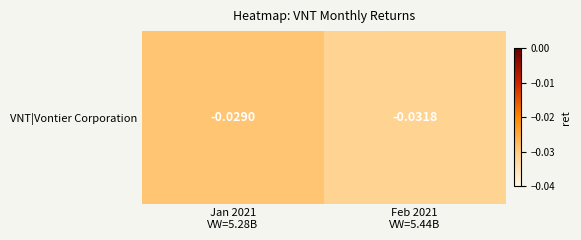

Is it true that the value at Jan 2021
VW=5.28B is -0.1?

False